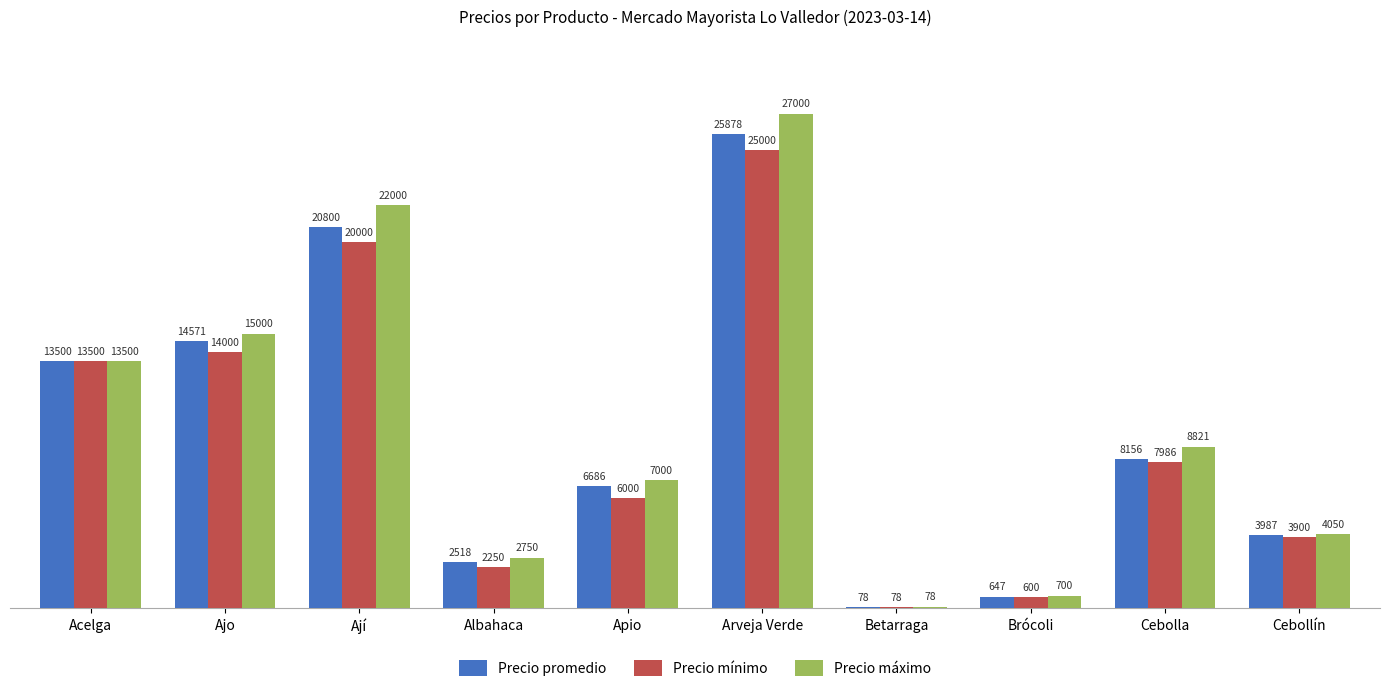

At which label does Precio mínimo reach its peak?

Arveja Verde